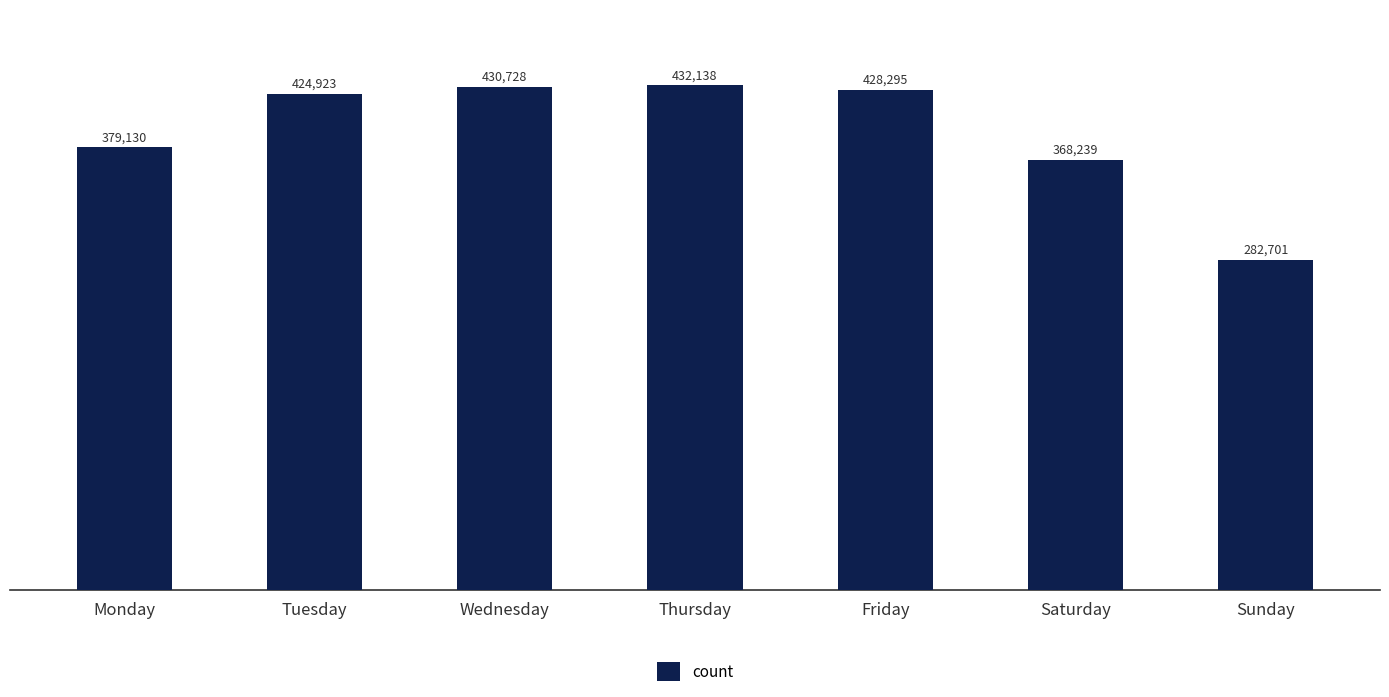

Which category has the highest value across all series?

Thursday